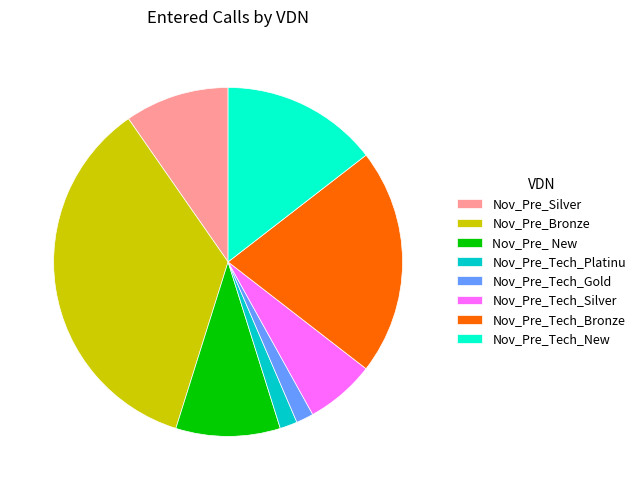

Which category has the biggest portion of the pie?

Nov_Pre_Bronze